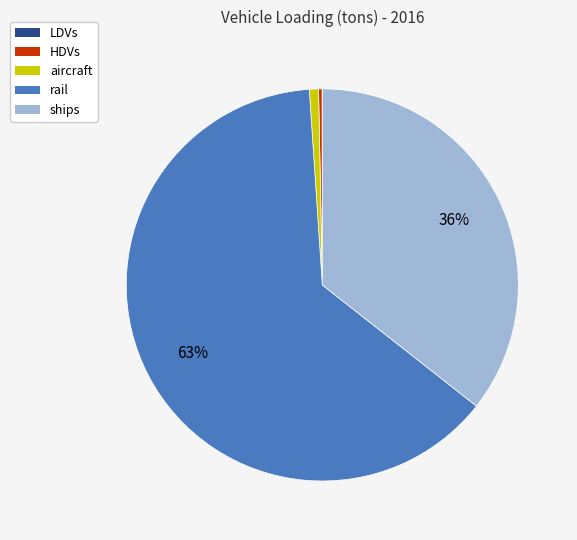

To the nearest percent, what is the difference between the largest and smallest slice percentages?

63%